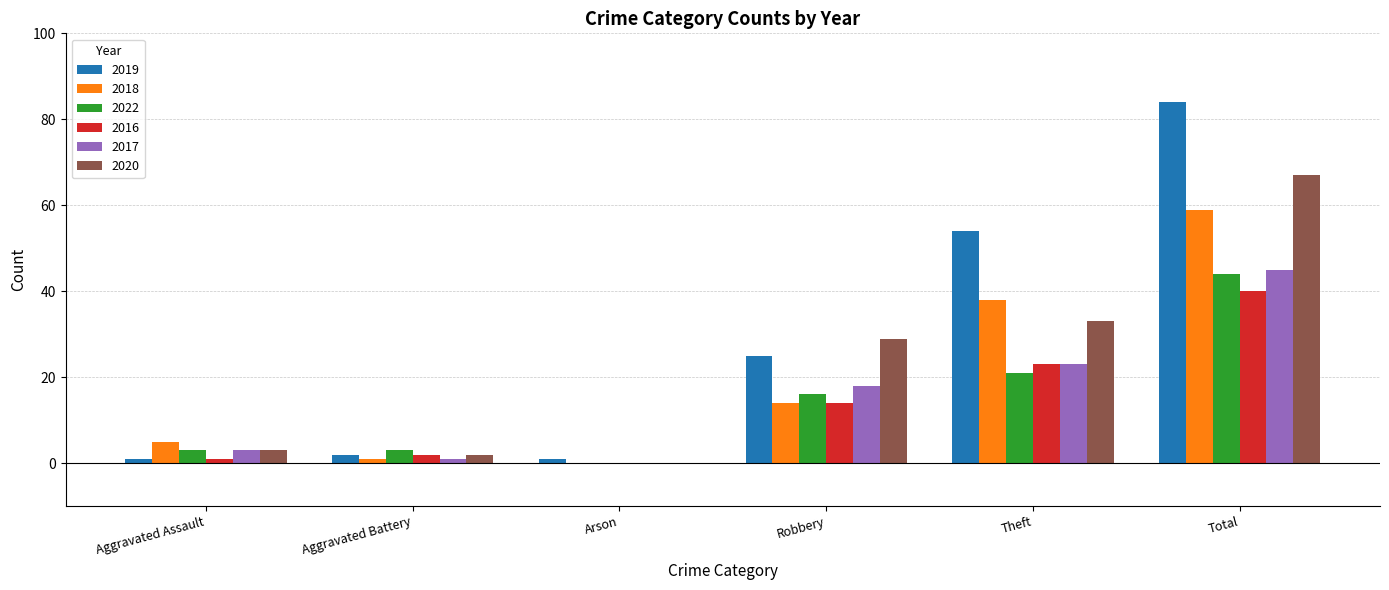

The 2020 series shows 67 at Total. True or false?

True